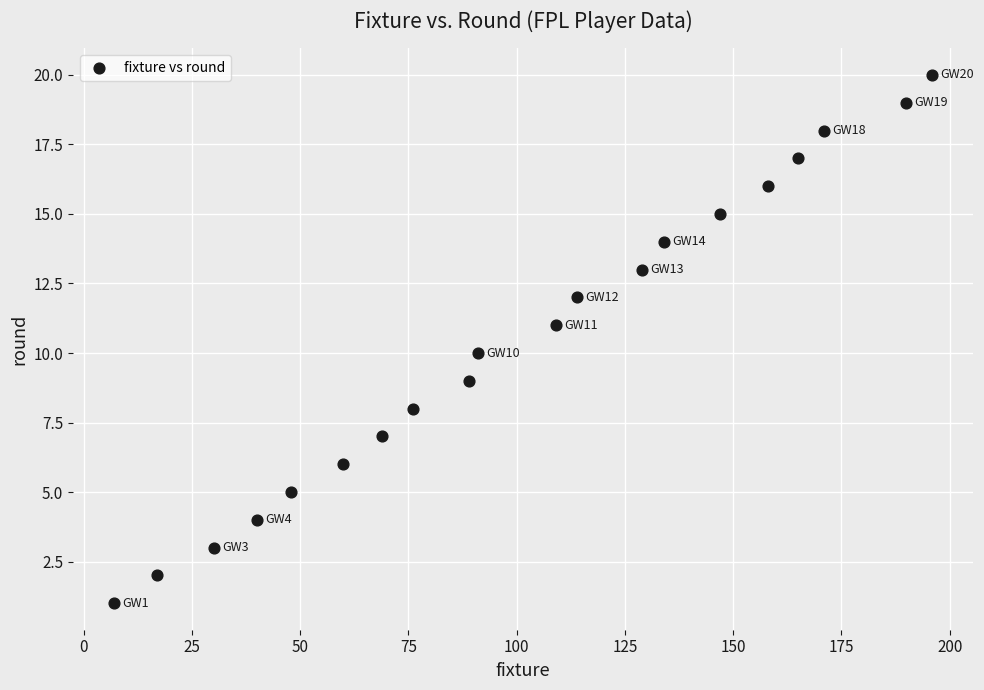

What is the range of X values (max minus min)?

189